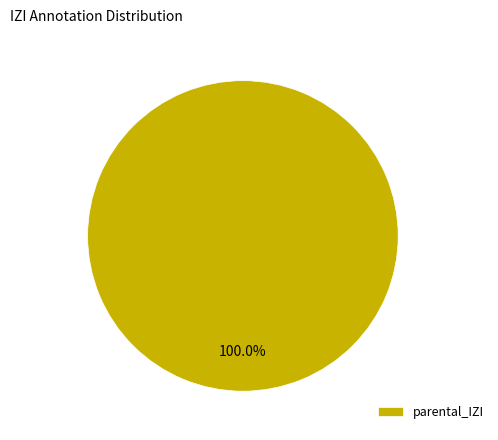

Rank the categories by value from highest to lowest.

parental_IZI